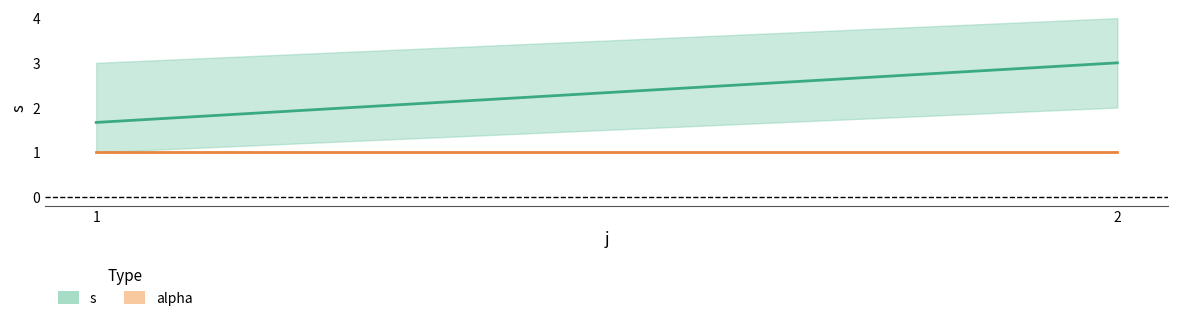

At which category is the sum across all series the highest?

2